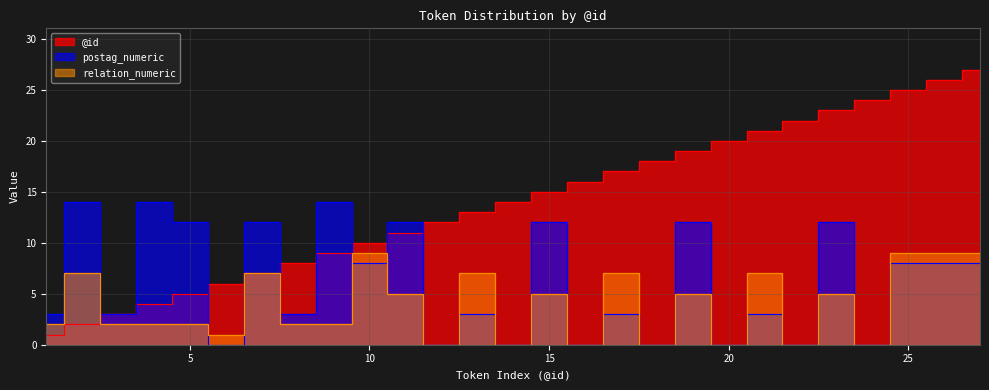

Reading left to right, list all the values displayed in this chart.

@id: 1	2	3	4	5	6	7	8	9	10	11	12	13	14	15	16	17	18	19	20	21	22	23	24	25	26	27
postag_numeric: 3	14	3	14	12	0	12	3	14	8	12	0	3	0	12	0	3	0	12	0	3	0	12	0	8	8	8
relation_numeric: 2	7	2	2	2	1	7	2	2	9	5	0	7	0	5	0	7	0	5	0	7	0	5	0	9	9	9